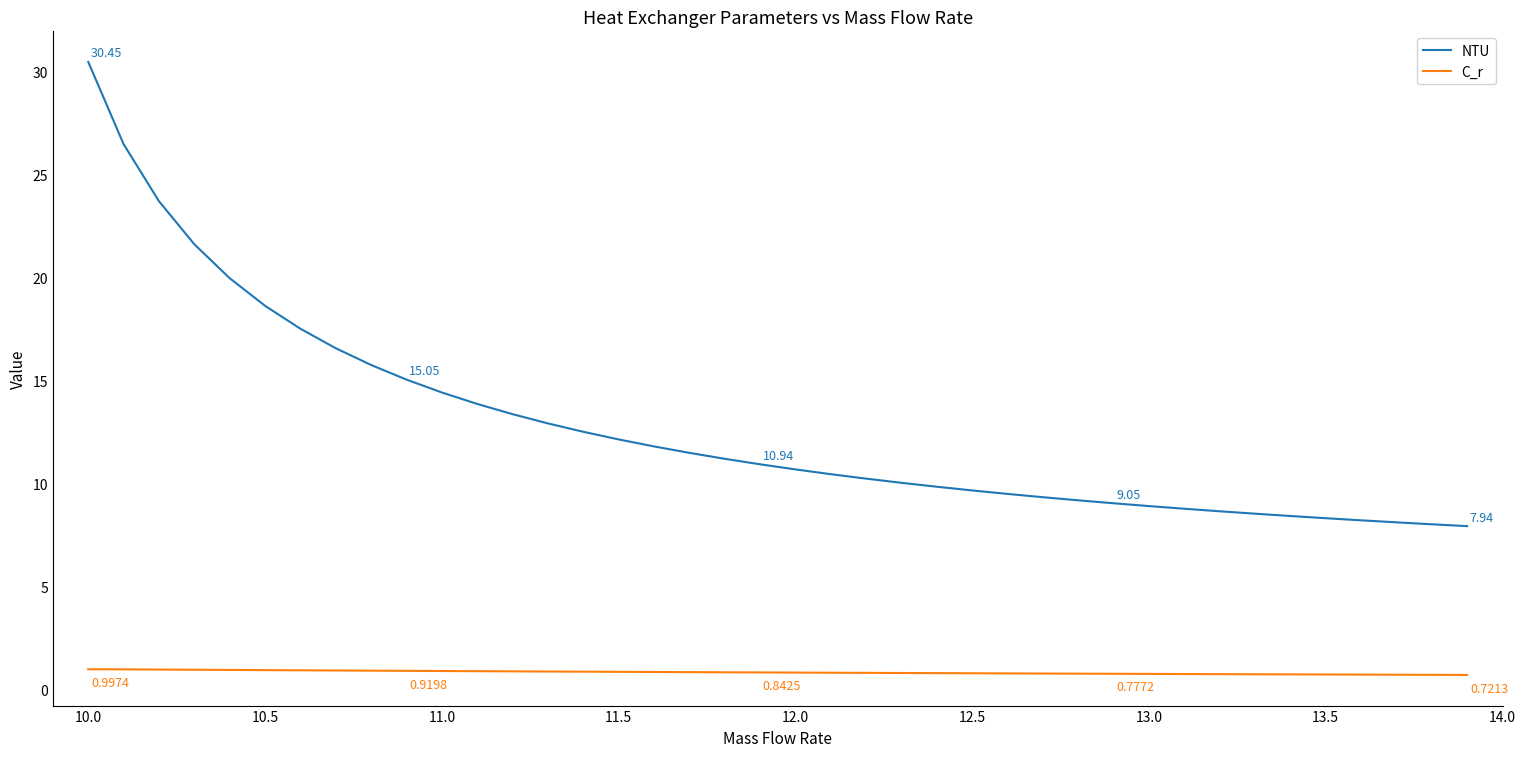

True or false: C_r and NTU cross at least once.

False